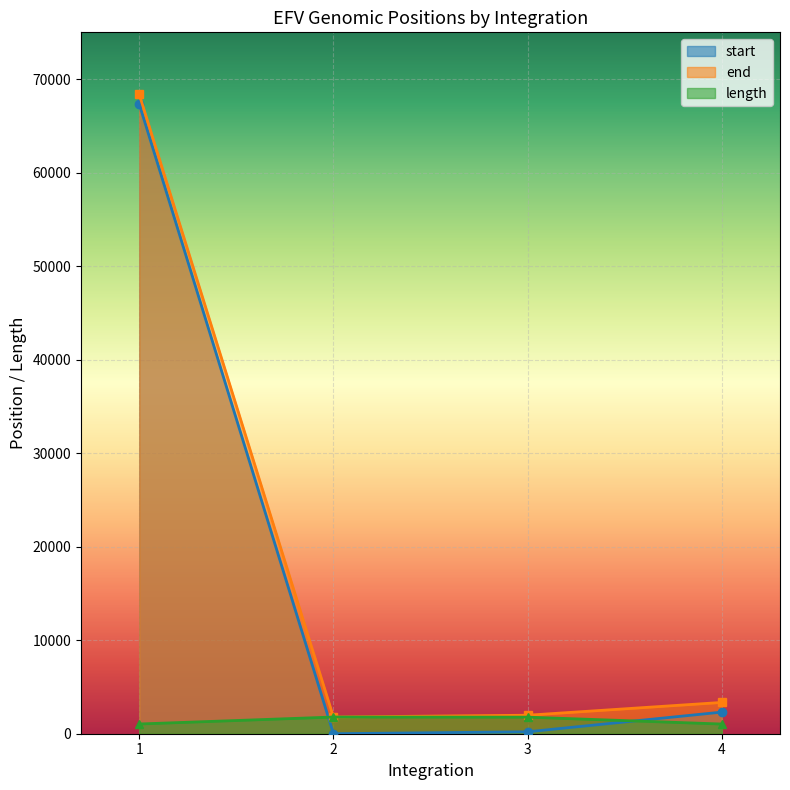

How many interior local peaks does the length series have?

1